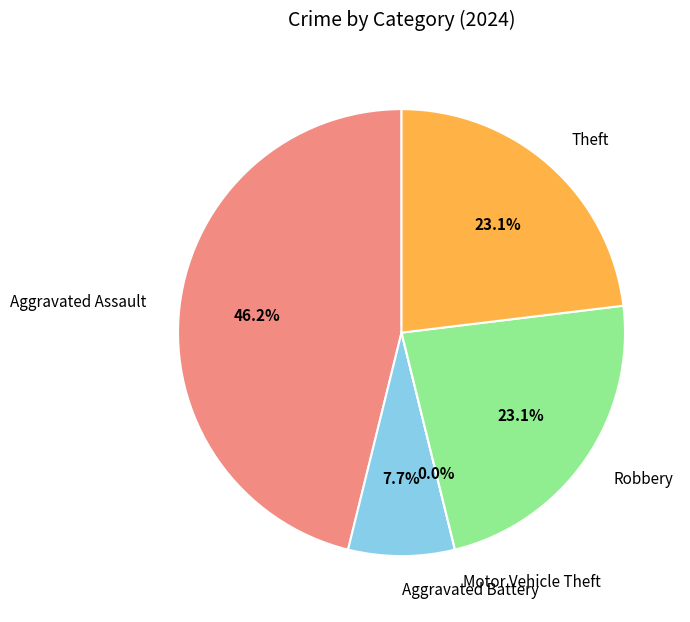

What is the smallest slice in the pie chart?

Motor Vehicle Theft